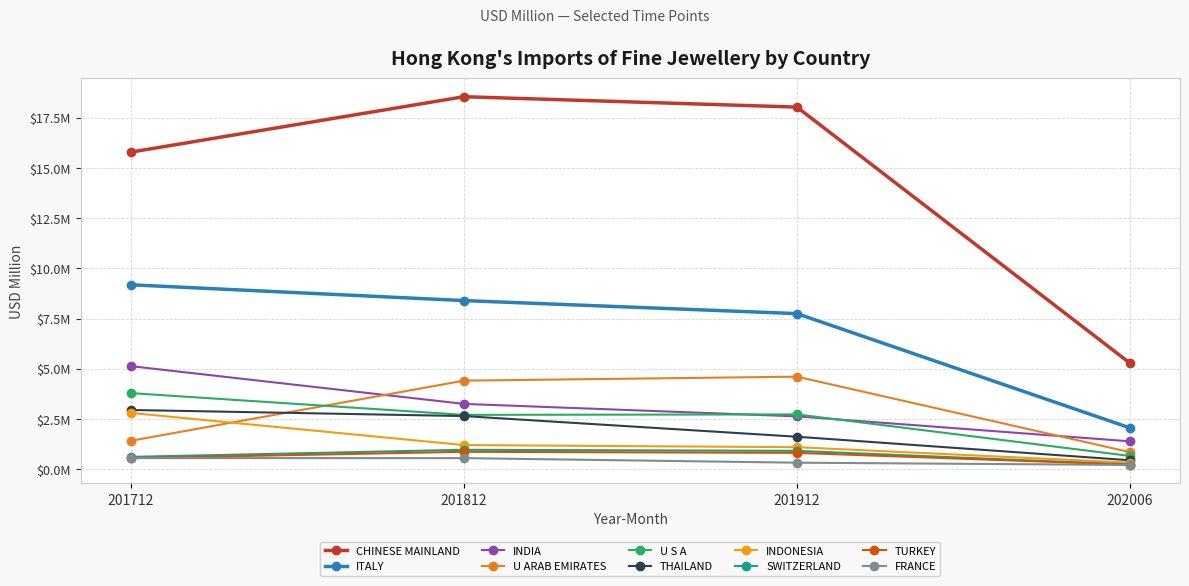

What are all the series names shown in the legend?

CHINESE MAINLAND, ITALY, INDIA, U ARAB EMIRATES, U S A, THAILAND, INDONESIA, SWITZERLAND, TURKEY, FRANCE